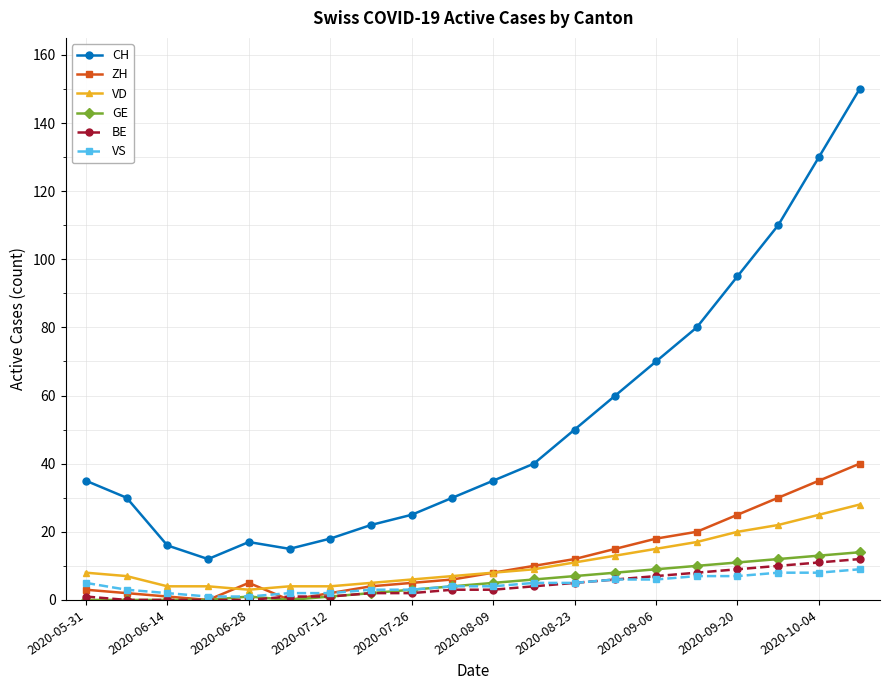

Which series has the largest total across all categories?

CH